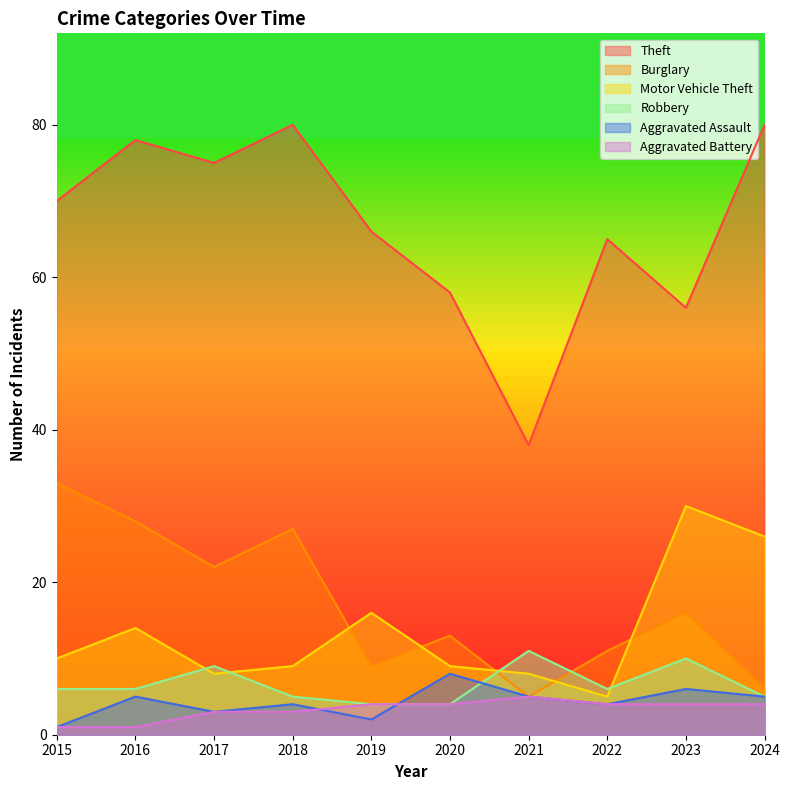

What is the difference between the highest and lowest values at 2017?

72